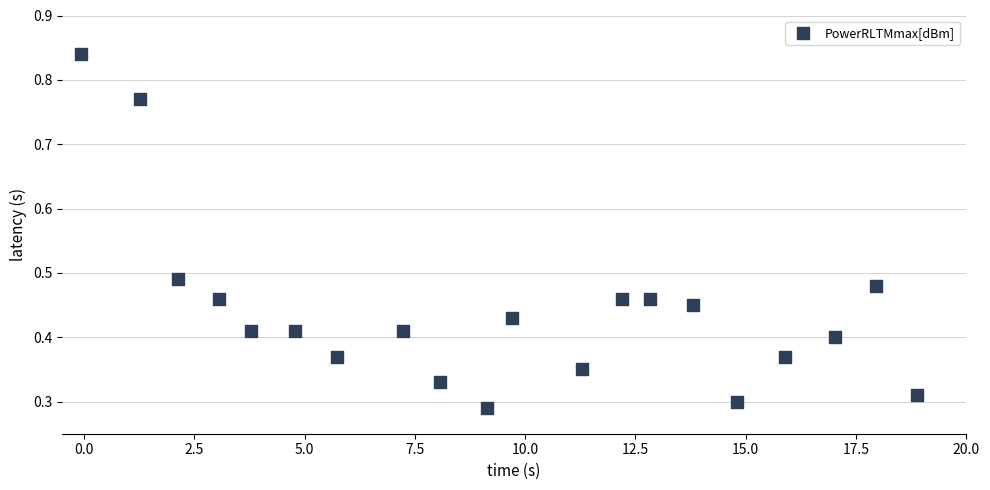

What is the range of X values (max minus min)?

19.0